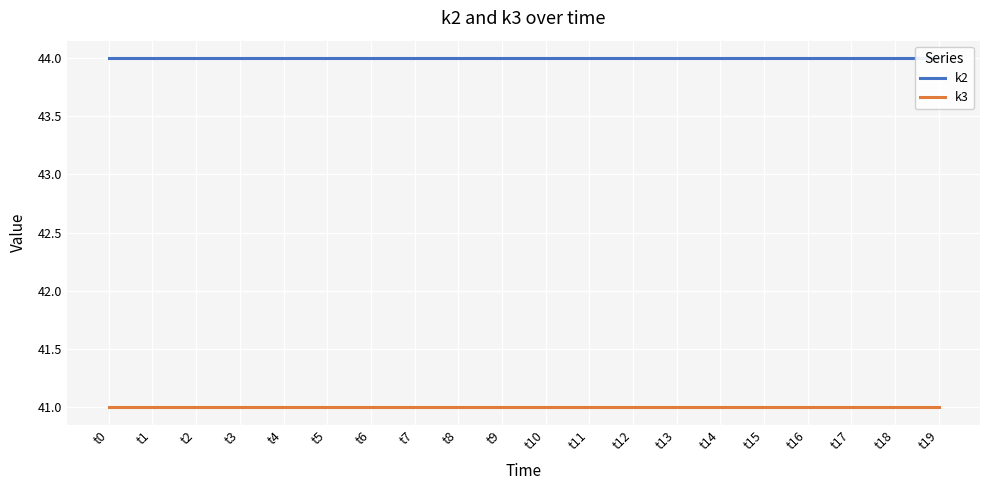

True or false: k2 has a value of 30 at t19.

False